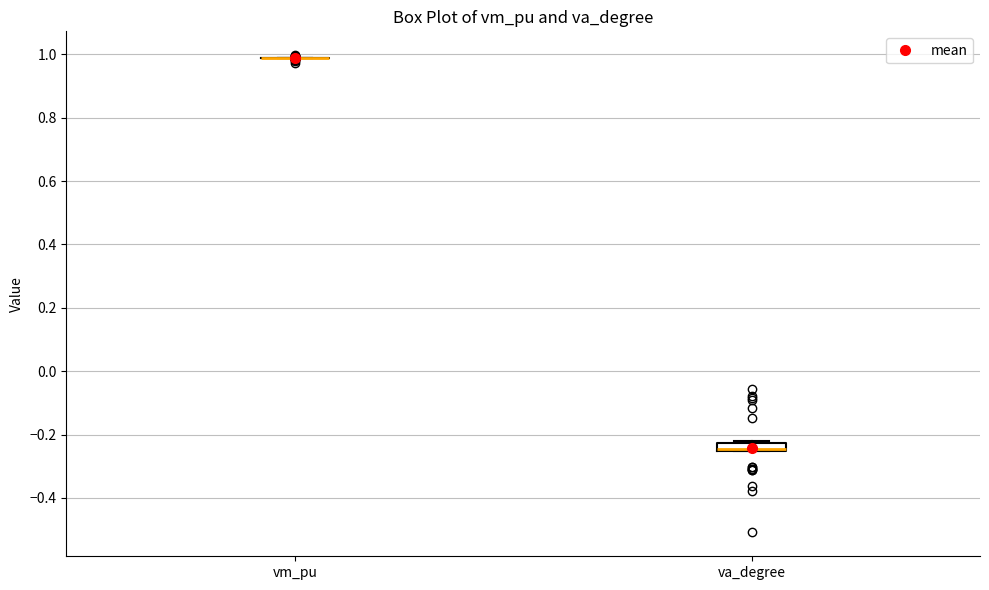

Where is the lower edge of the box for va_degree on the y-axis? The values are not printed on the chart, so give them approximately, as read against the axis.

-0.26